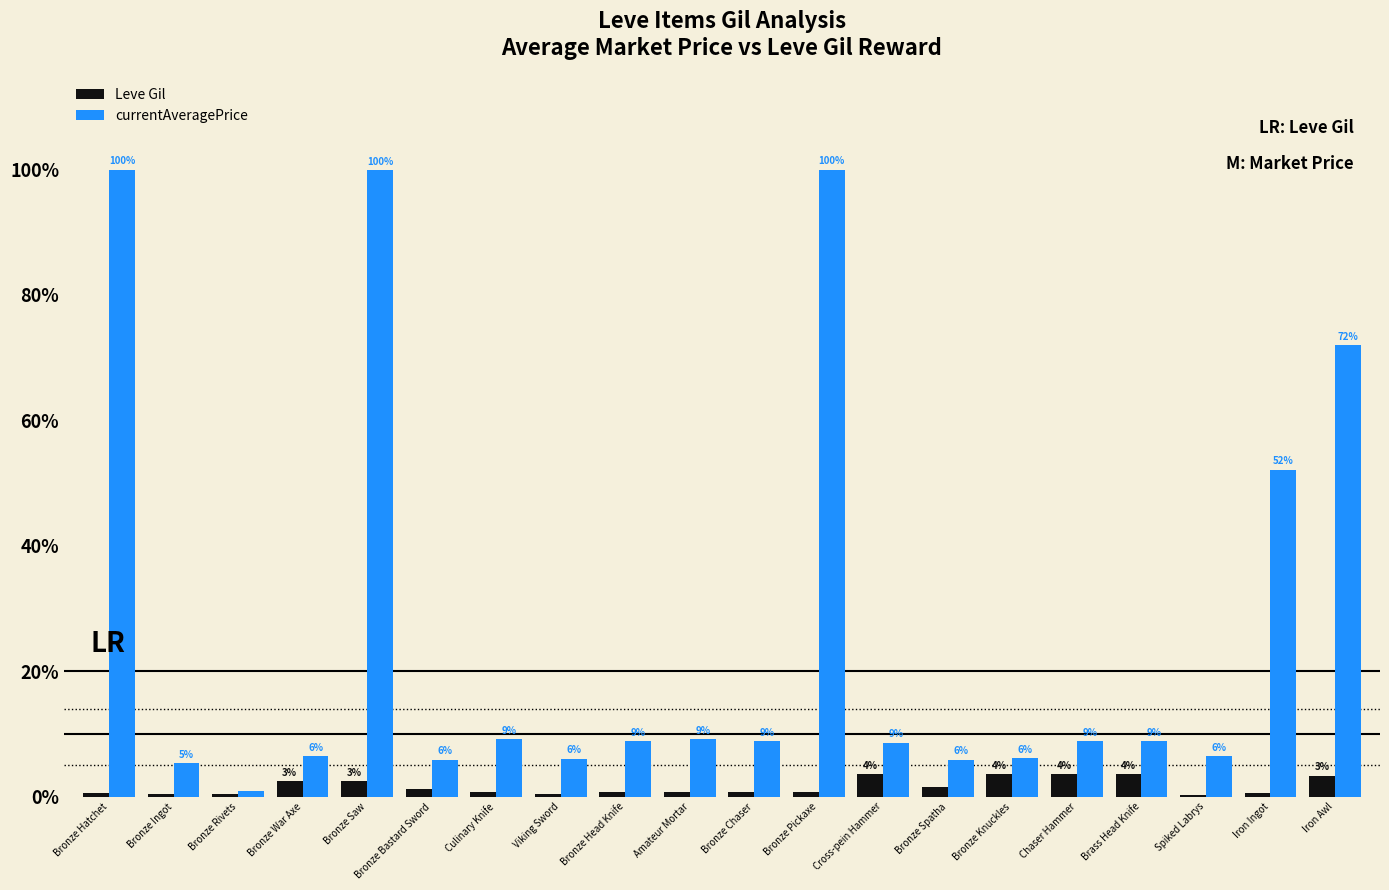

Reading right to left, list all the values displayed in this chart.

Leve Gil: 910	170	90	990	990	990	430	990	220	220	220	220	110	220	330	690	690	115	114	160
currentAveragePrice: 19542	14149	1753	2419	2393	1684	1605	2342	27127	2392	2481	2417	1648	2507	1602	27119	1750	231	1465	27128